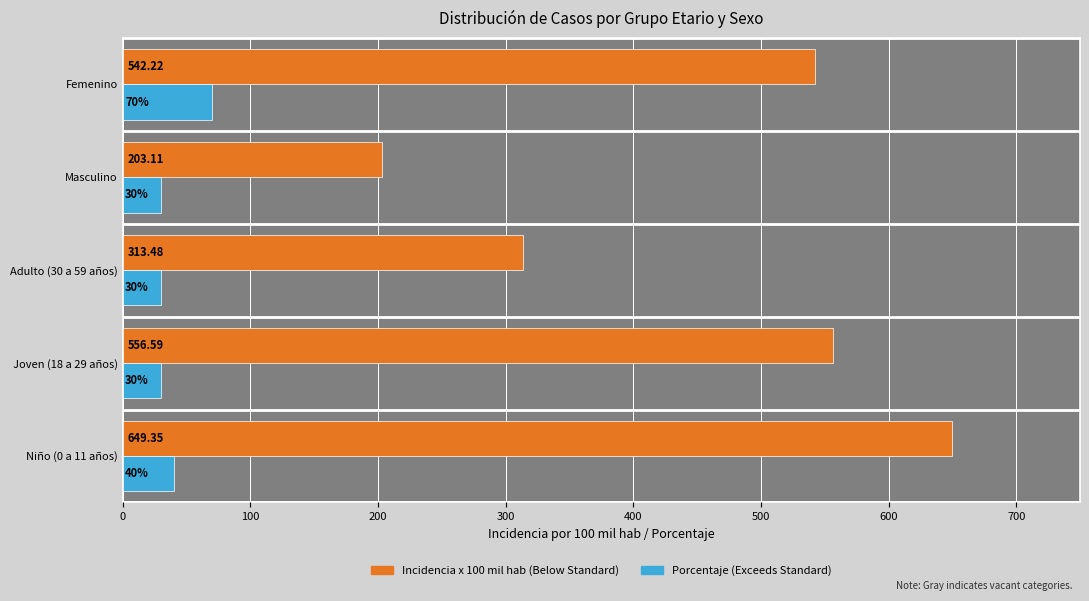

At which category is the sum across all series the highest?

Niño (0 a 11 años)